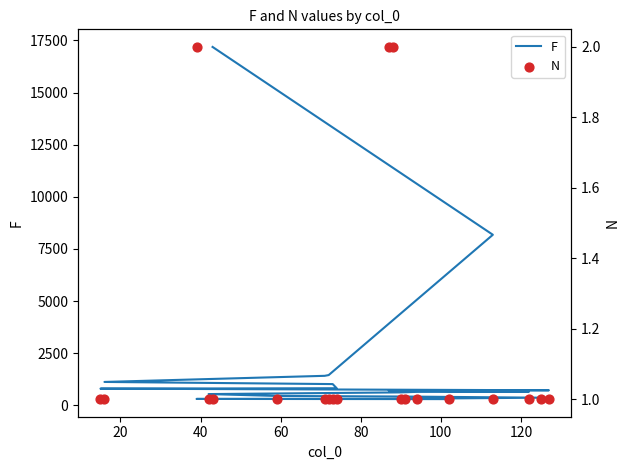

What are all the series names shown in the legend?

F, N